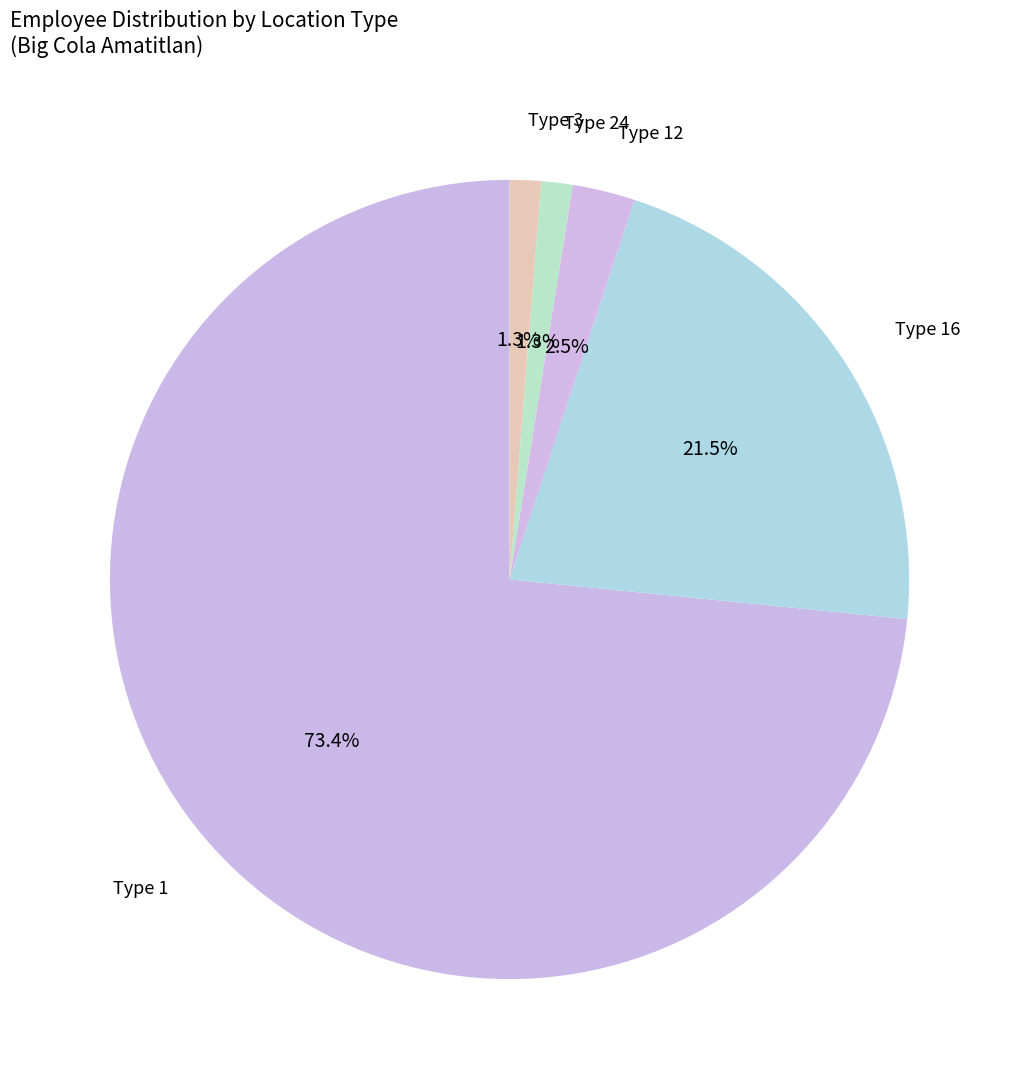

Count the number of slices in the pie.

5